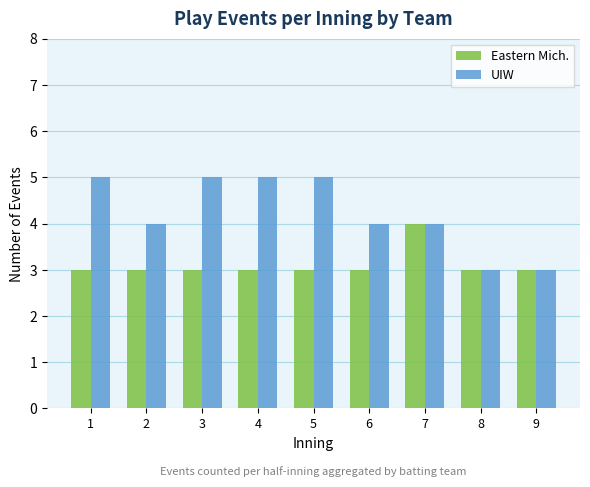

What is the highest value of the UIW series?

5